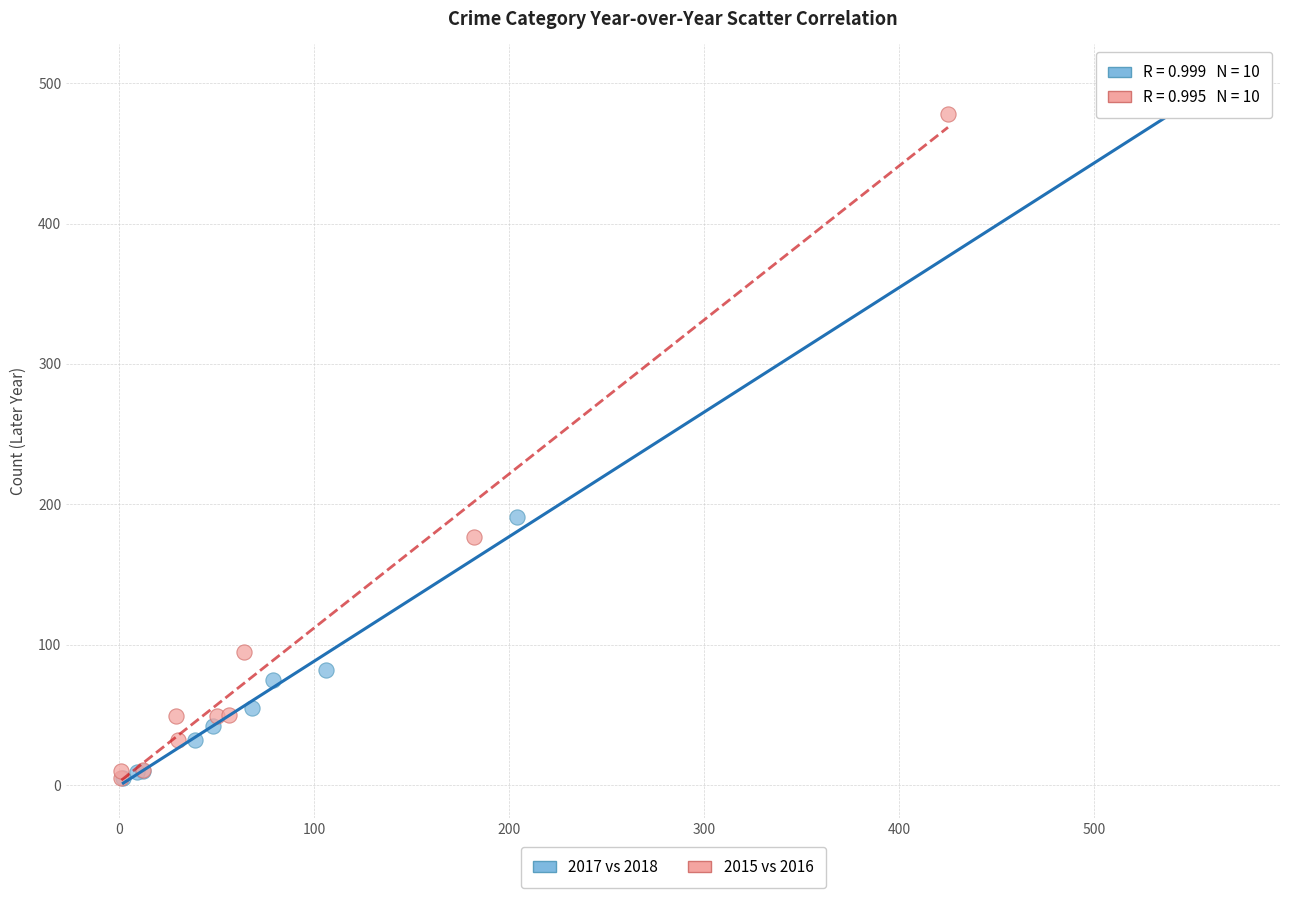

Which series has the largest Y range (max minus min)?

2017 vs 2018